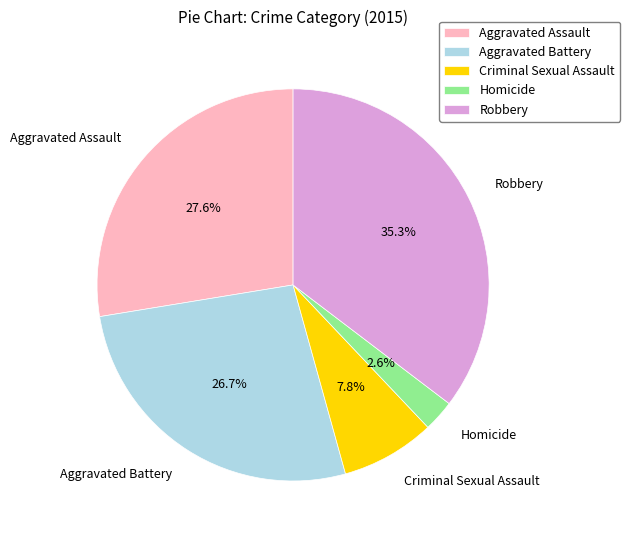

Rank the categories by value from highest to lowest.

Robbery, Aggravated Assault, Aggravated Battery, Criminal Sexual Assault, Homicide